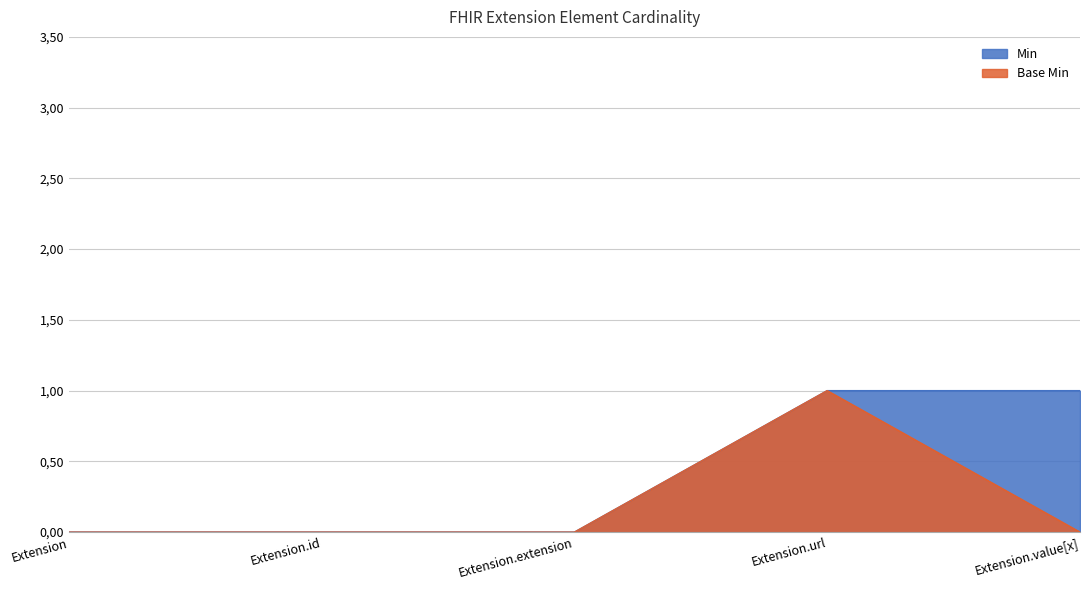

Which series changed the most between Extension.id and Extension.extension?

Min